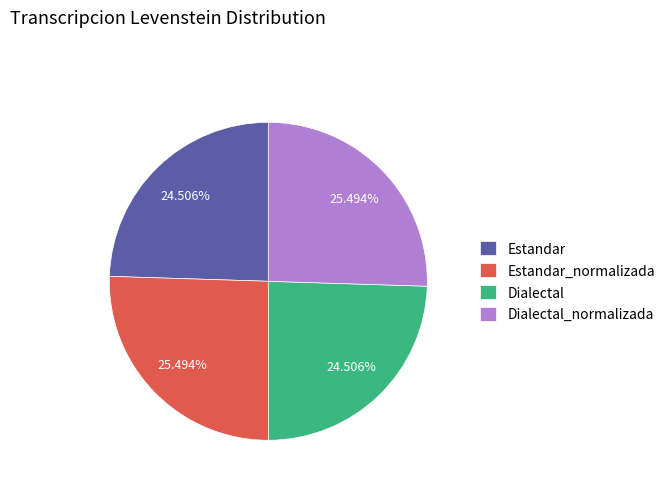

Which has a higher value, Dialectal or Estandar_normalizada?

Estandar_normalizada